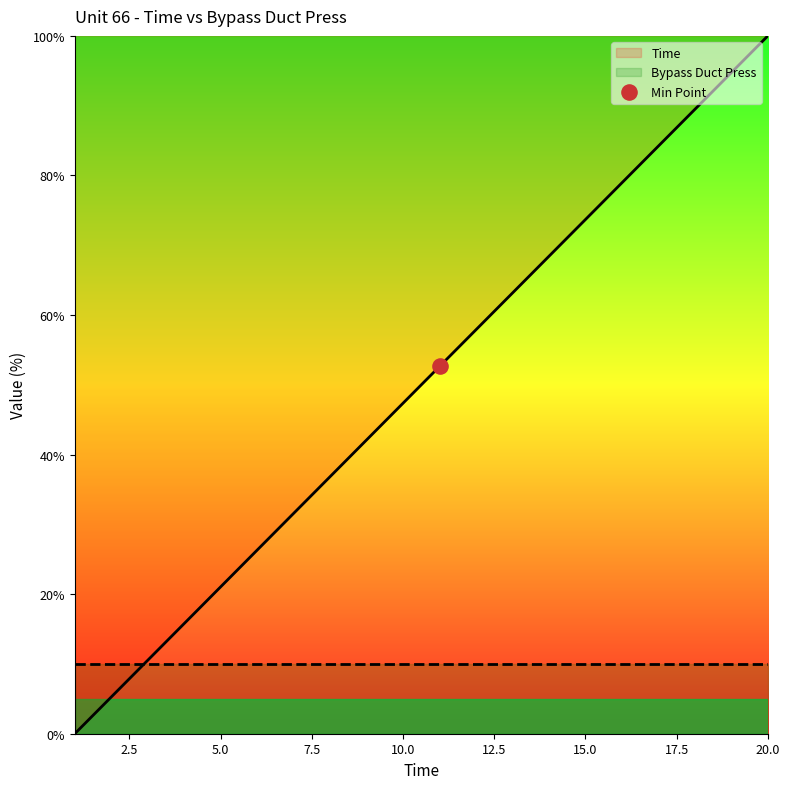

What is the ratio of the value at 2 to the value at 18?

0.1